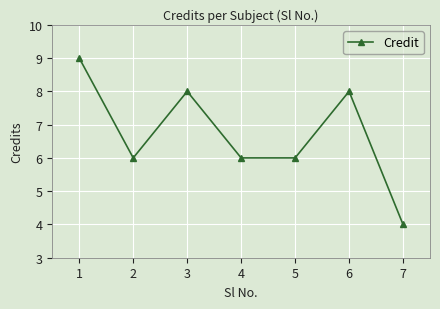

Which category has the highest value across all series?

1